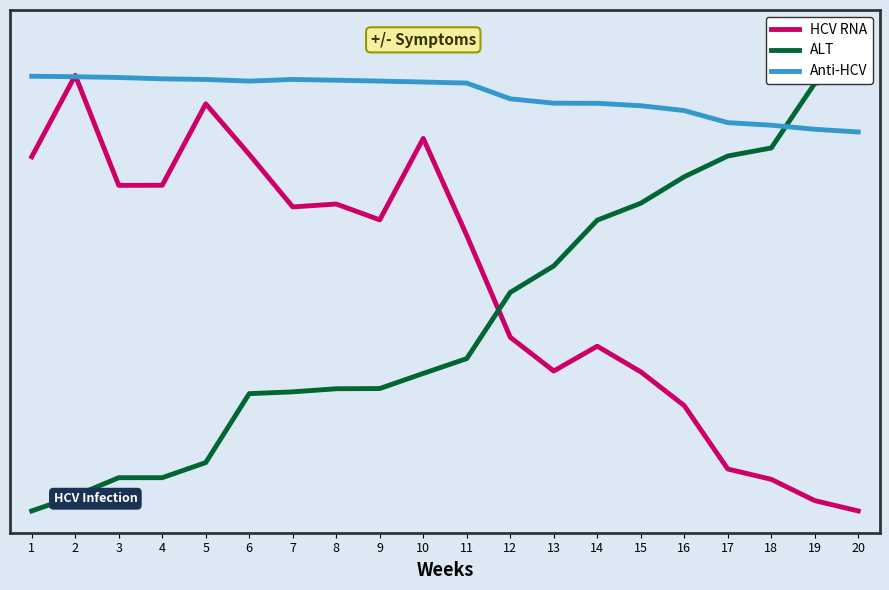

Which series changed the most between 4 and 13?

ALT